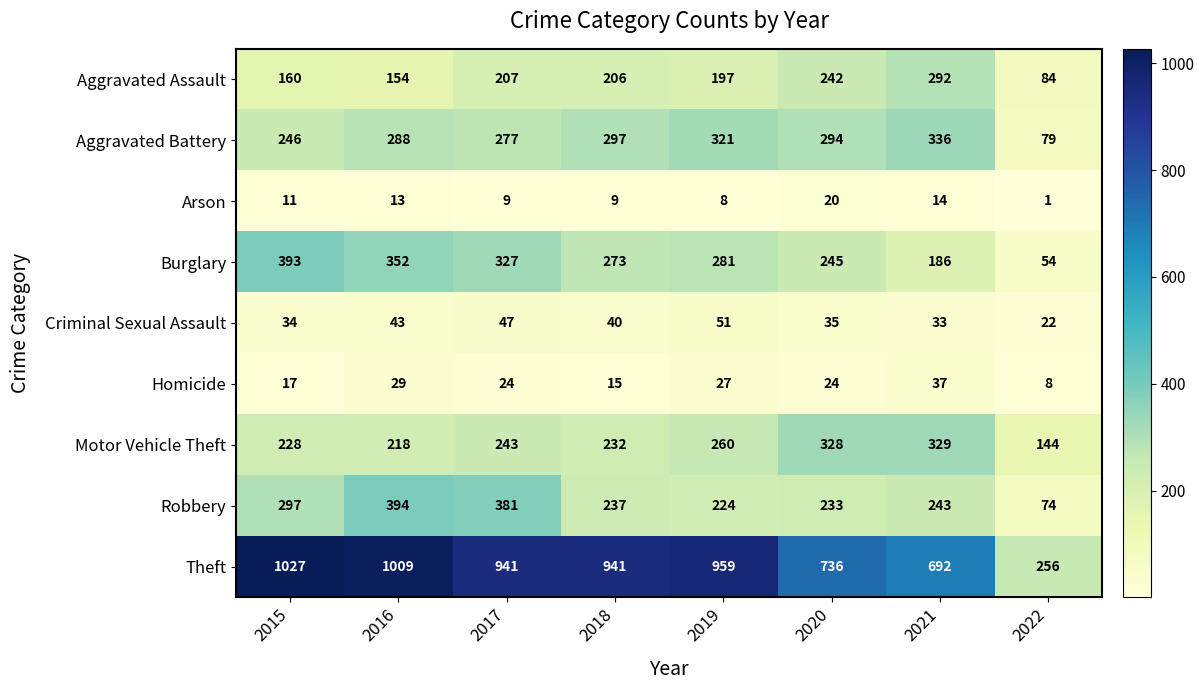

What is the difference between the highest and lowest values at 2017?

932